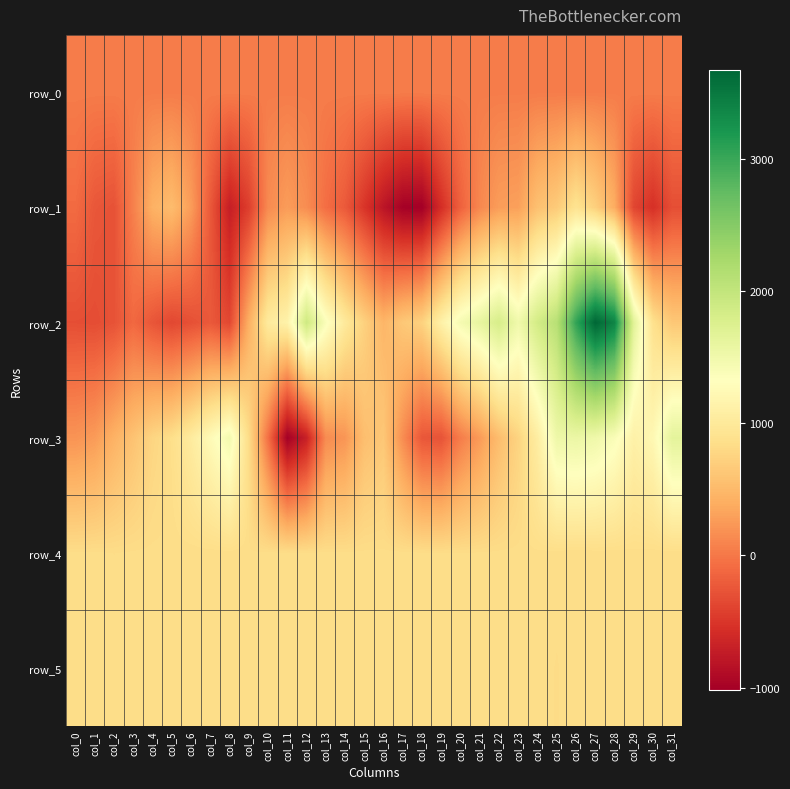

At which label does row_5 reach its peak?

col_16